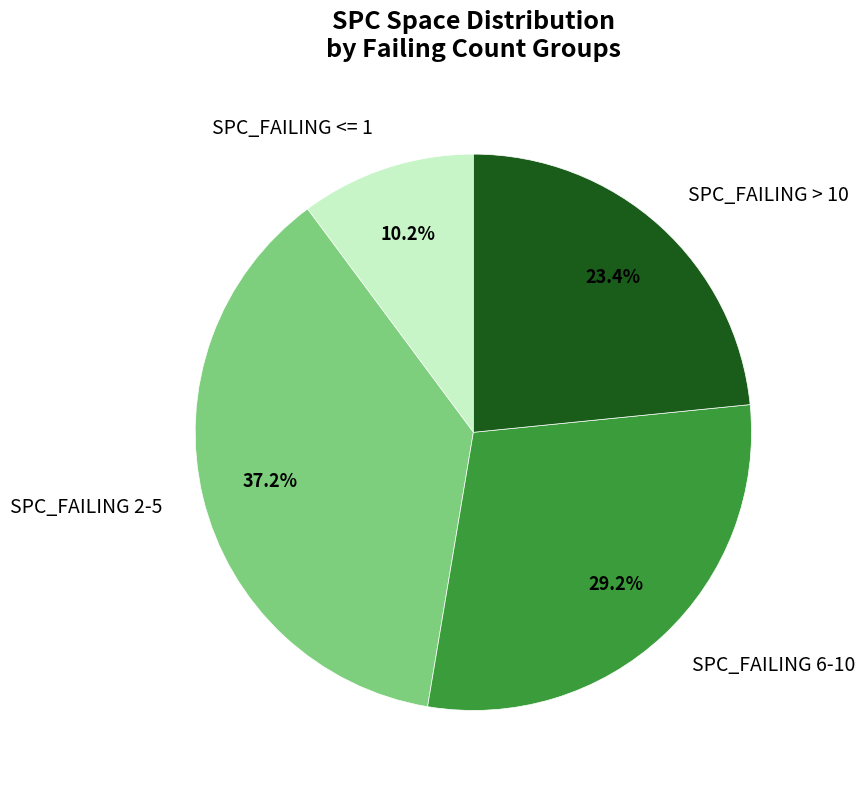

Which has a higher value, SPC_FAILING > 10 or SPC_FAILING 6-10?

SPC_FAILING 6-10